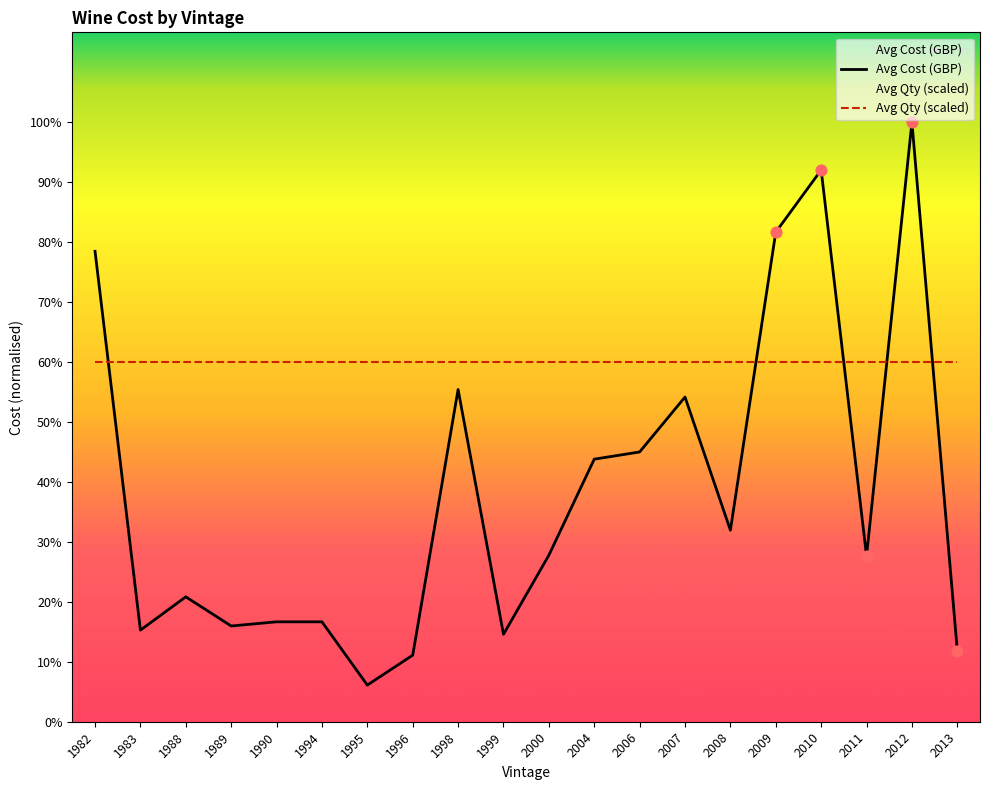

Which series contains the highest Y value?

Avg Cost (GBP)